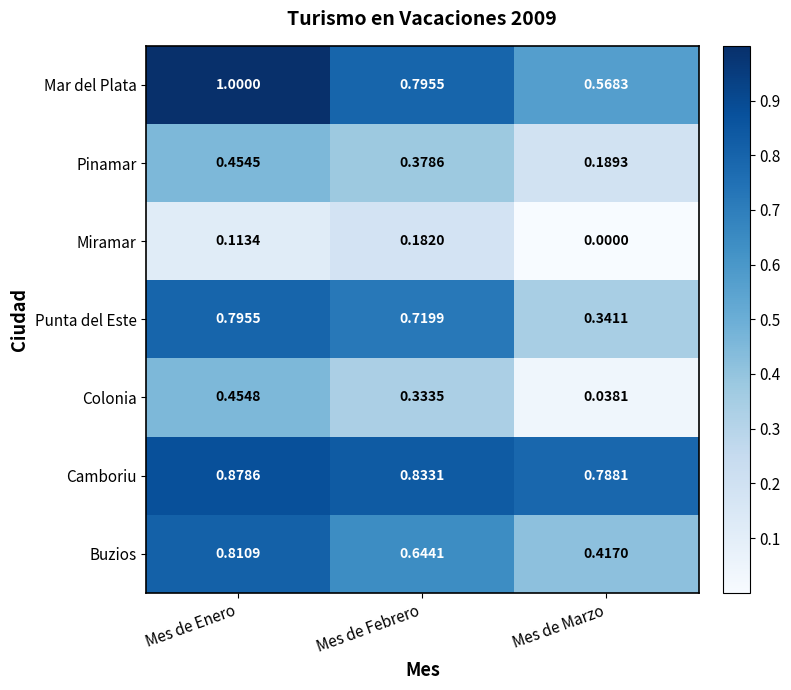

List the labels in order of Mar del Plata value, smallest first.

Mes de Marzo, Mes de Febrero, Mes de Enero